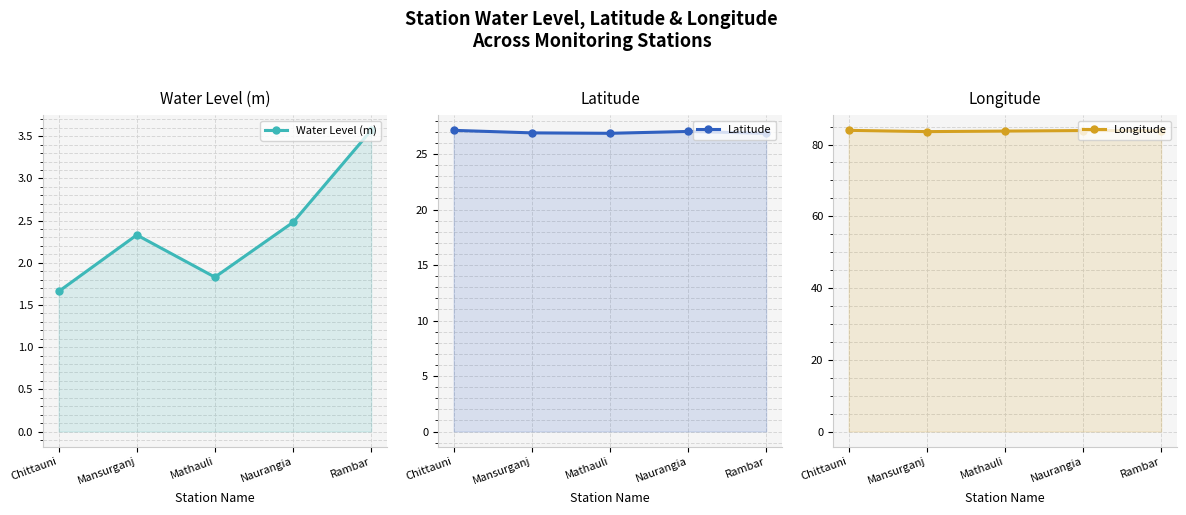

Reading right to left, extract all data points from this chart.

Water Level (m): 3.6	2.5	1.8	2.3	1.7
Latitude: 26.9	27.0	26.9	26.9	27.1
Longitude: 83.9	83.9	83.8	83.6	84.0